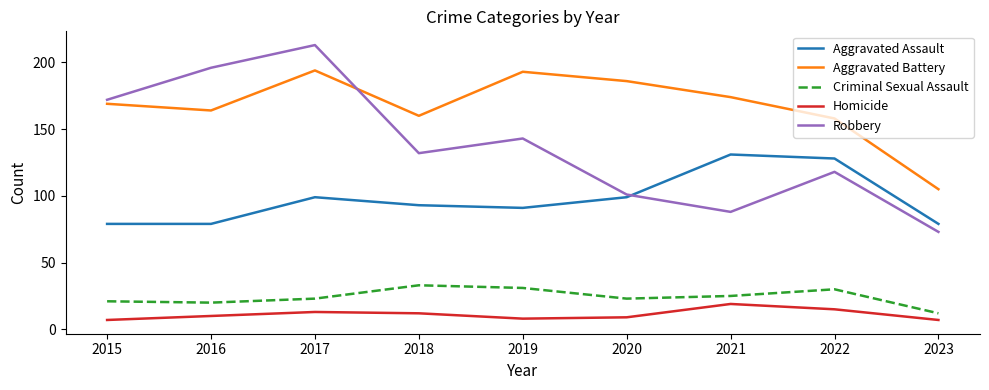

True or false: Homicide and Criminal Sexual Assault intersect in this chart.

False